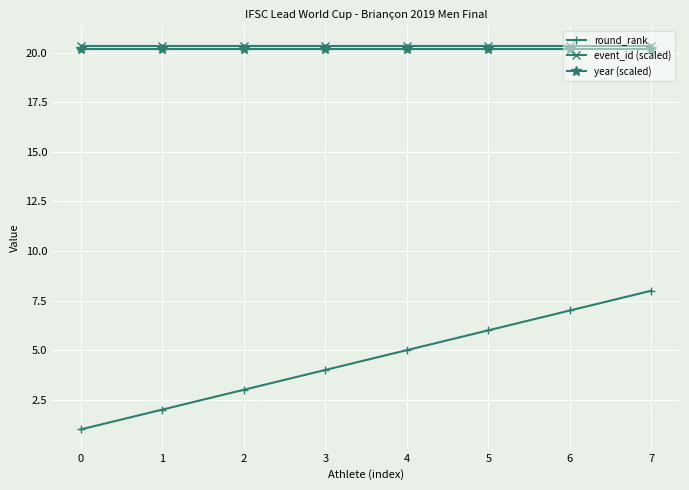

What are all the series names shown in the legend?

round_rank, event_id (scaled), year (scaled)